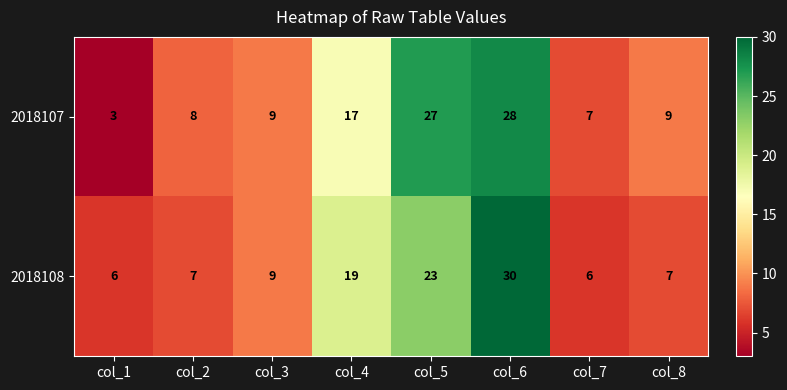

Rank the series at col_4 from lowest to highest value.

2018107, 2018108